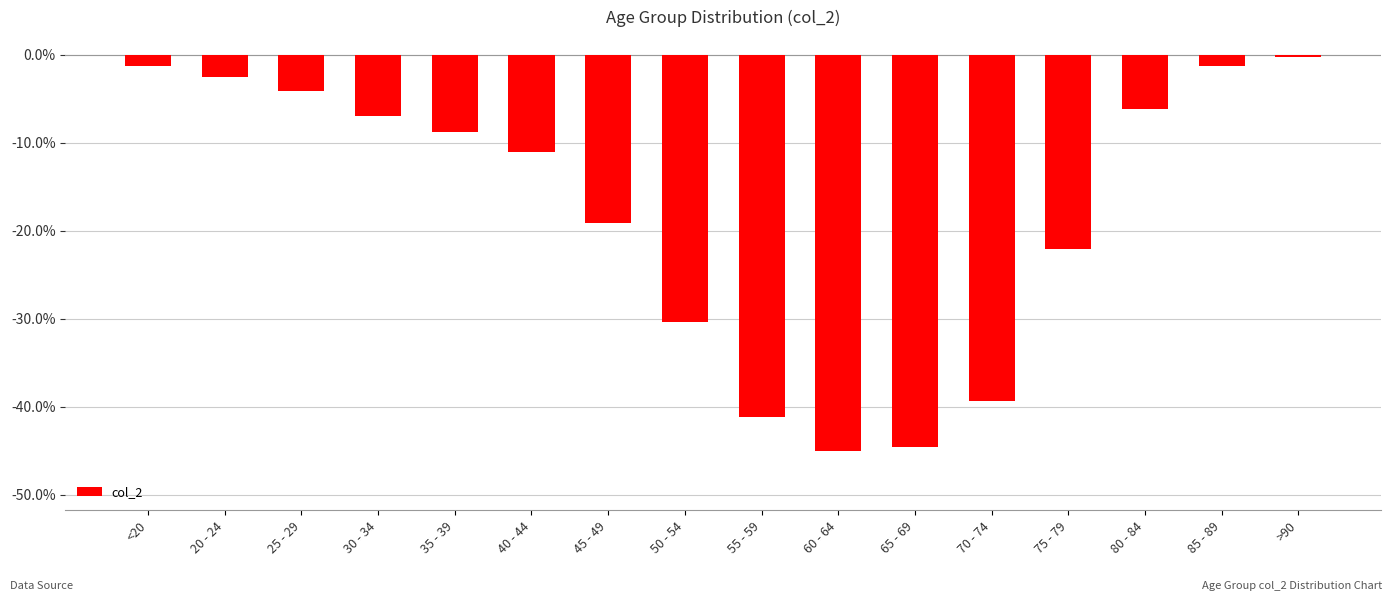

Where does the data first go above -8?

<20